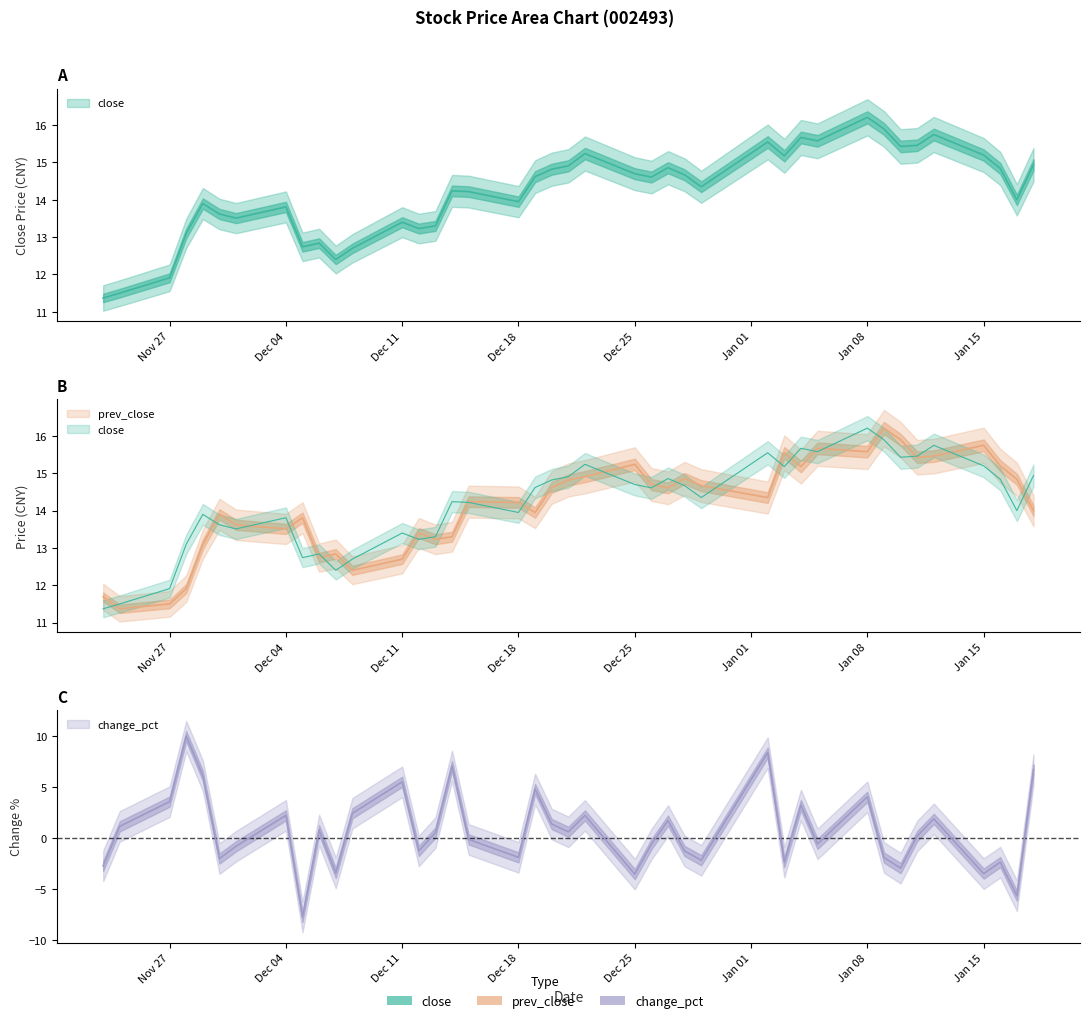

Is it true that prev_close equals 8.7 at 32?

False